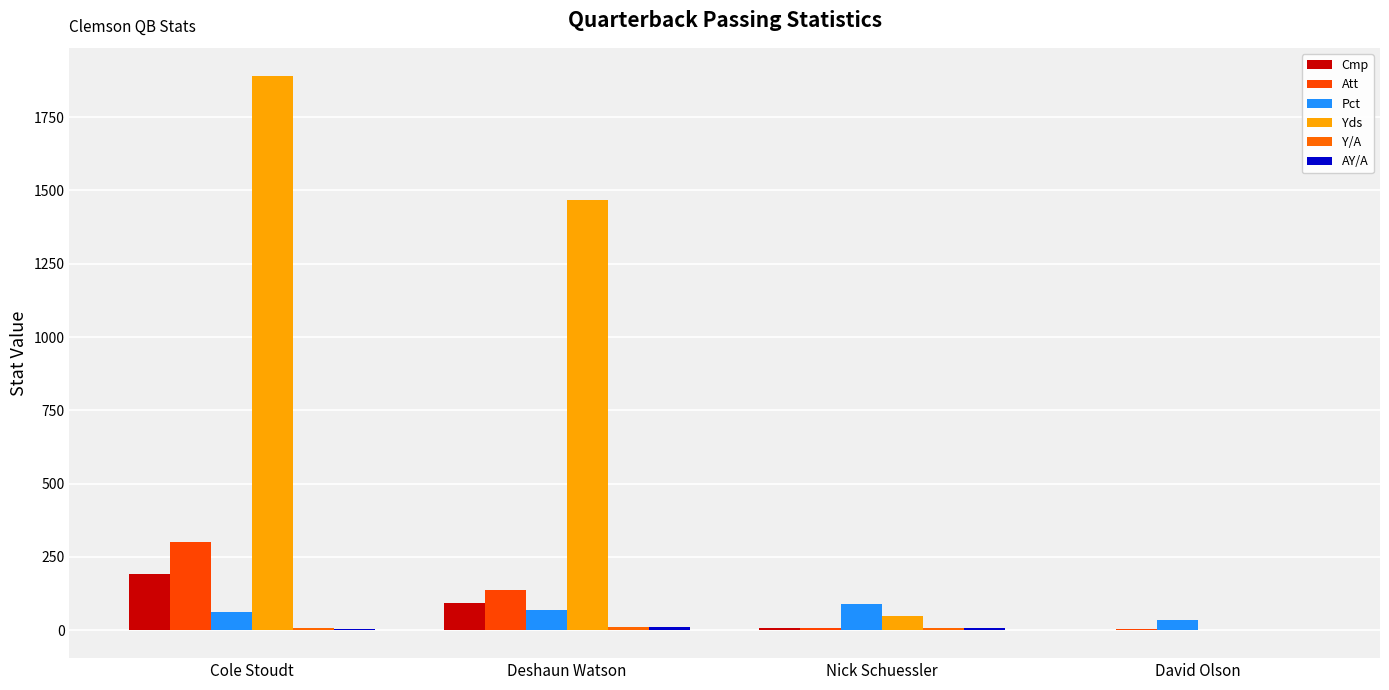

How many data points does each series have?

4